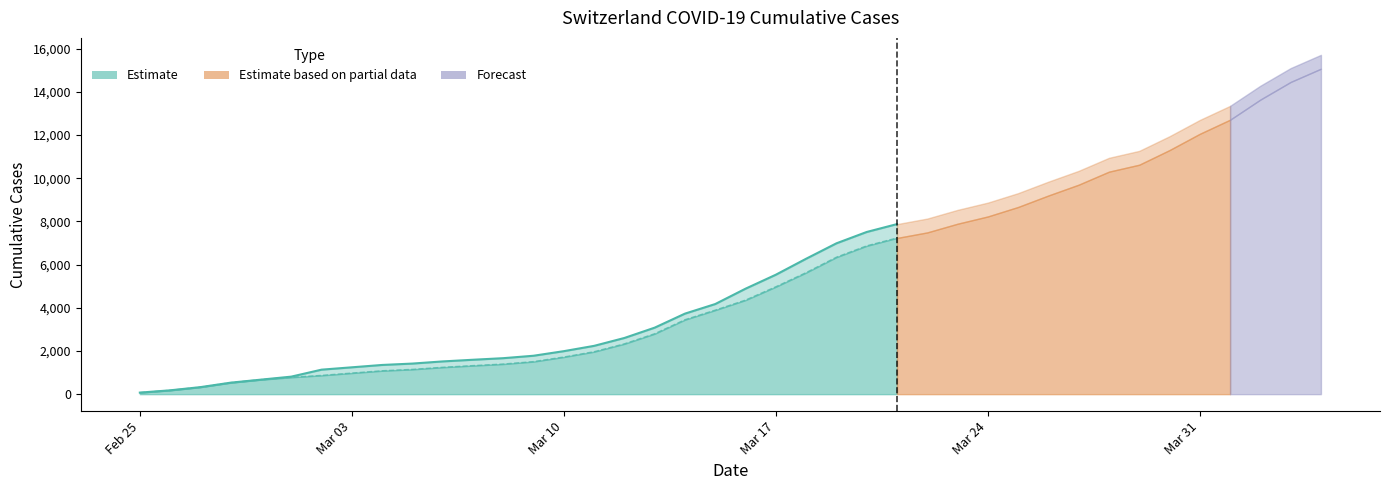

True or false: GE Estimate and CH Estimate intersect in this chart.

False